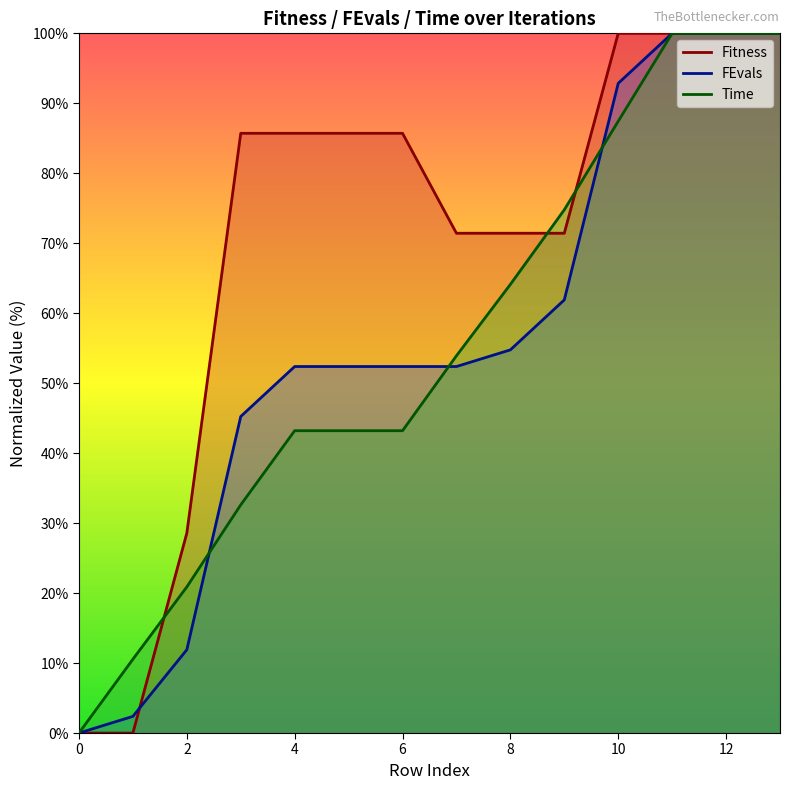

How many intersections are there between Time and Fitness?

3